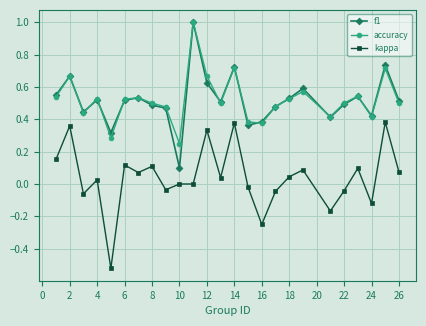

True or false: f1 and kappa intersect in this chart.

False